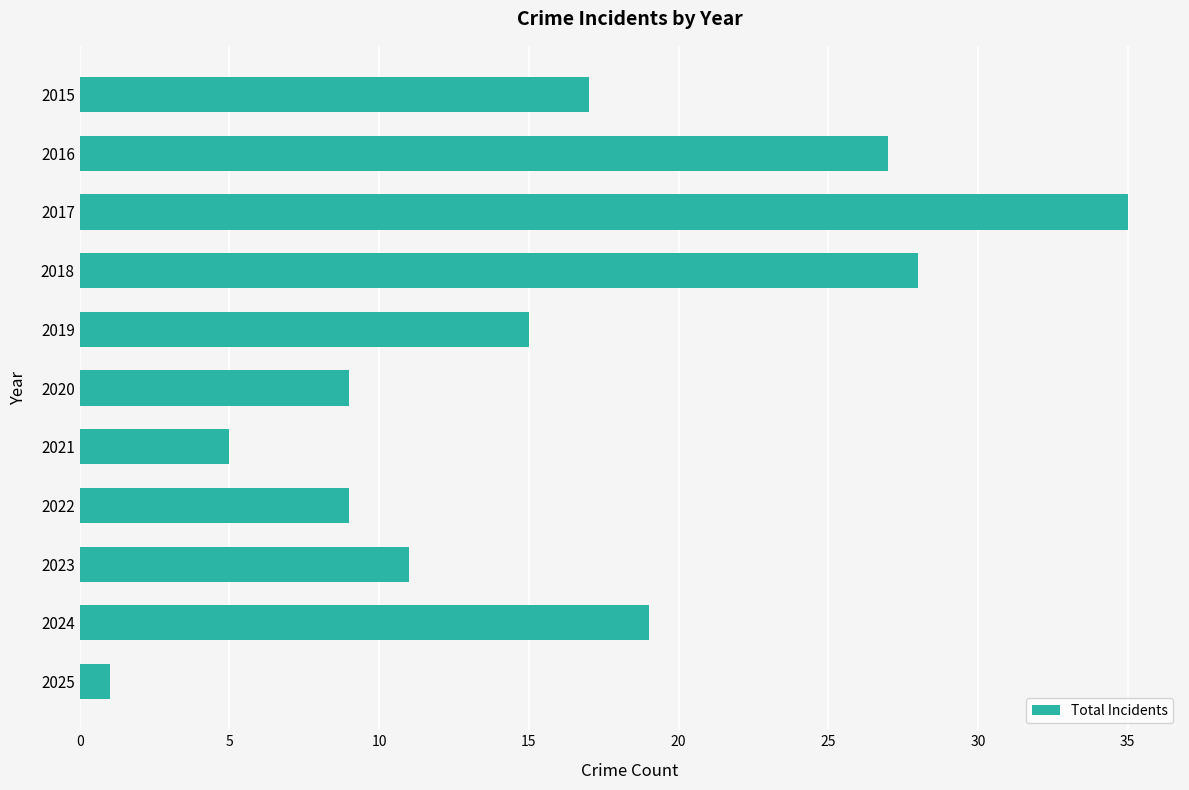

What is the value of the 6th bar from the top?

9